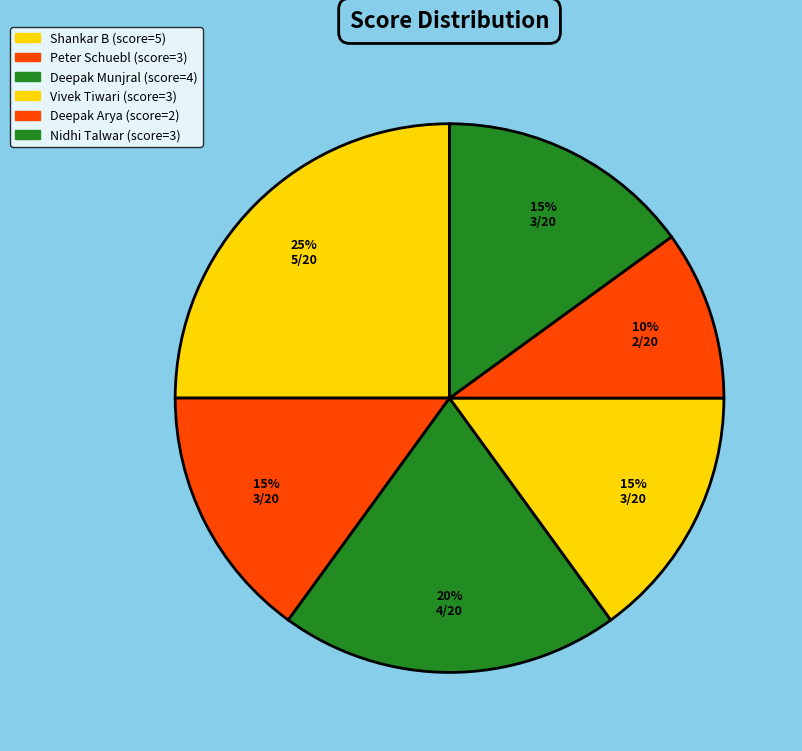

Which slice is the smallest?

Deepak Arya